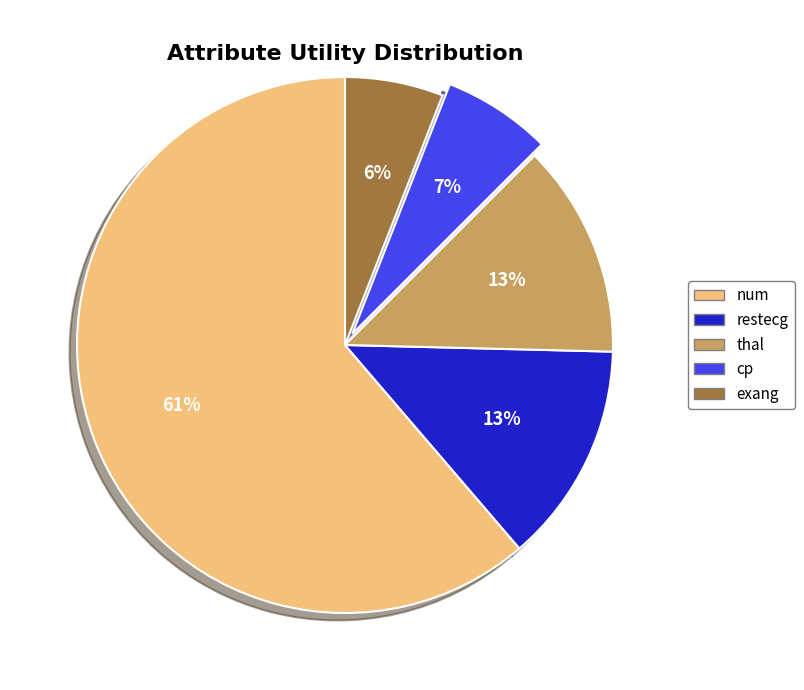

How many segments does this pie chart have?

5